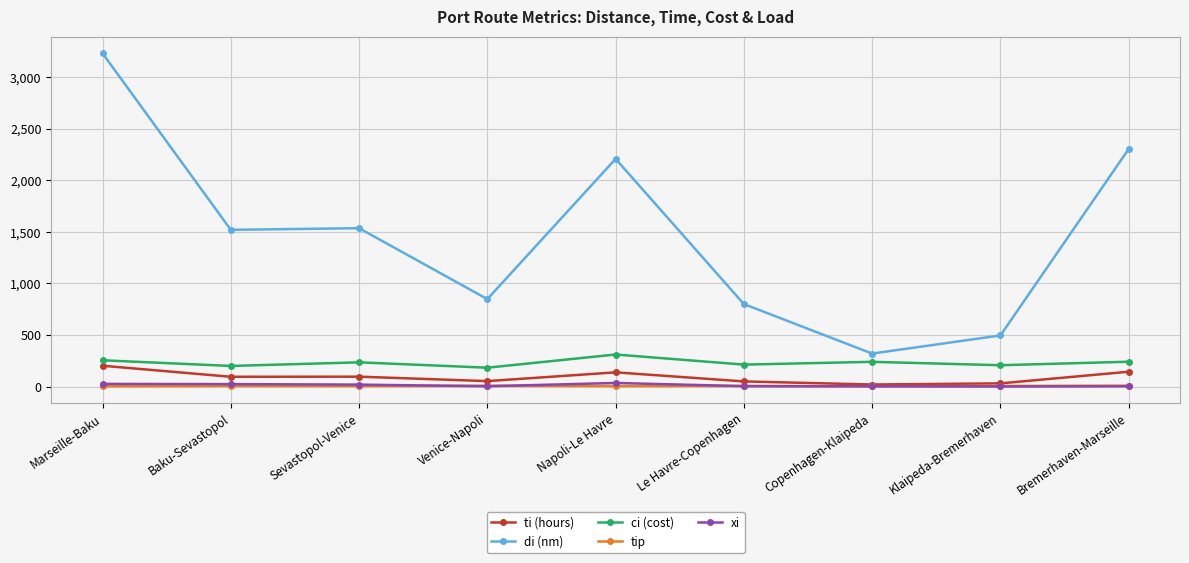

Does the chart display data point markers on the line(s)?

Yes